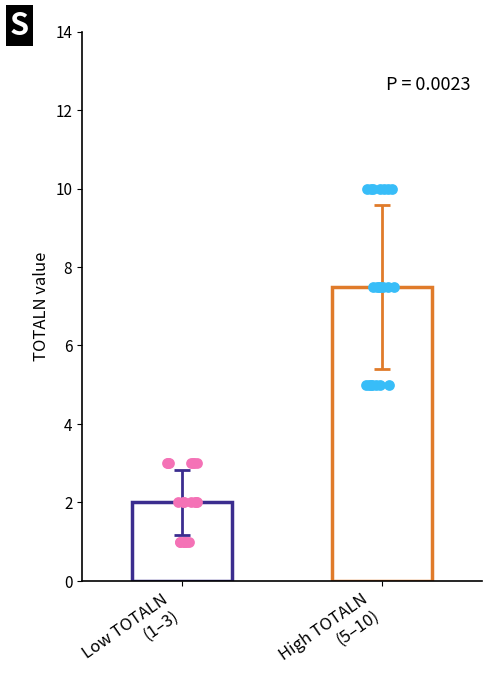

Which series has the largest Y range (max minus min)?

TOTALN